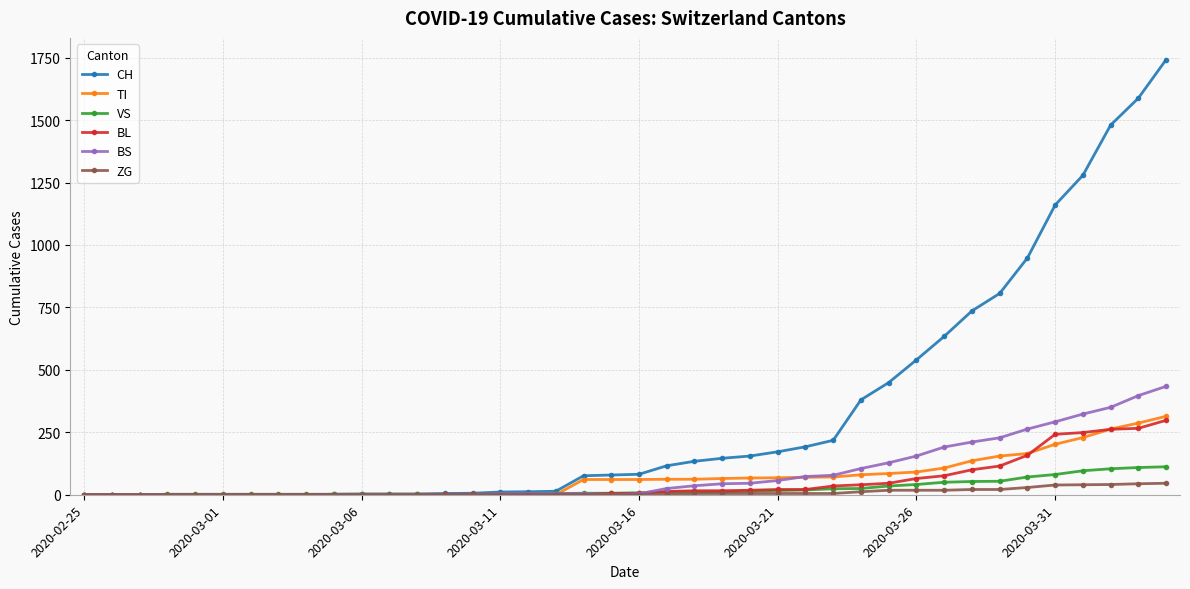

How many values in the BL series are below 5?

19